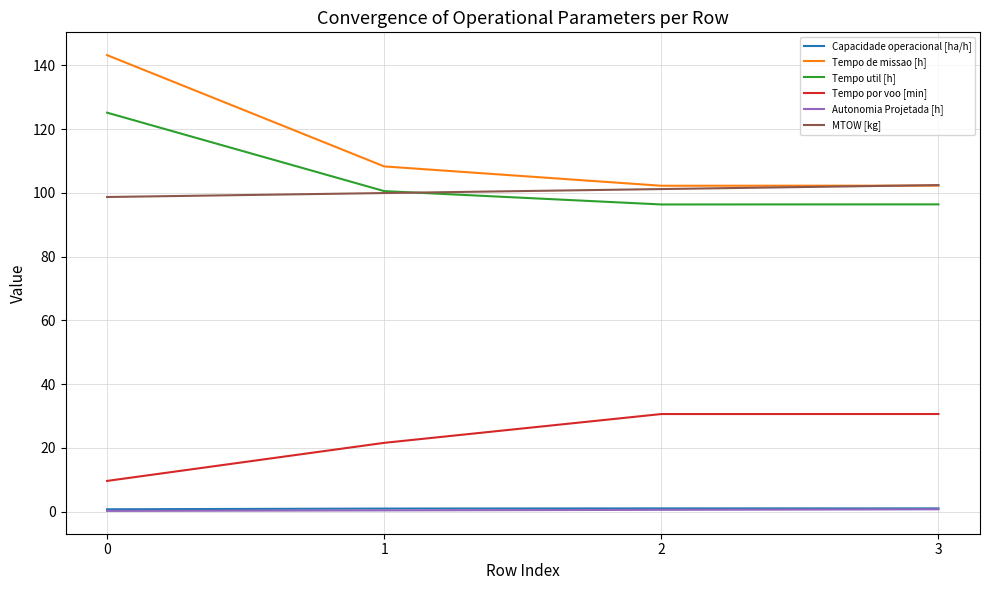

Is the value of Tempo util [h] at 0 greater than the value of MTOW [kg] at 2?

Yes